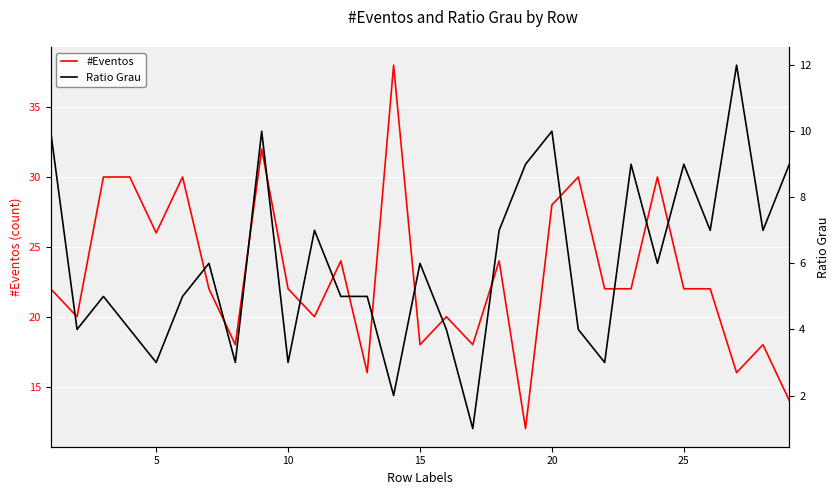

What is the value of the #Eventos point at the 9th from the left?

32